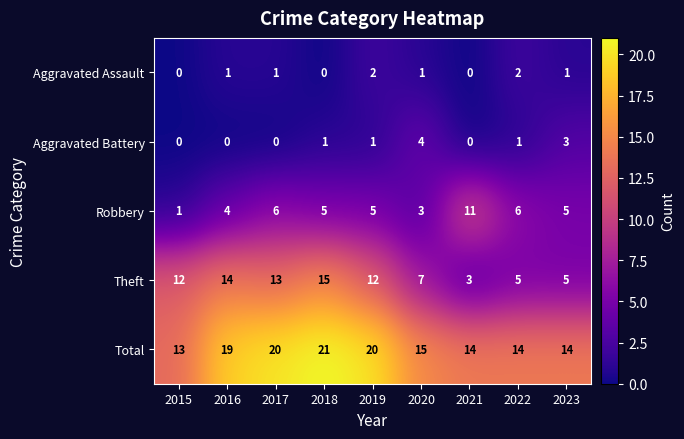

How many distinct data groups are displayed?

5